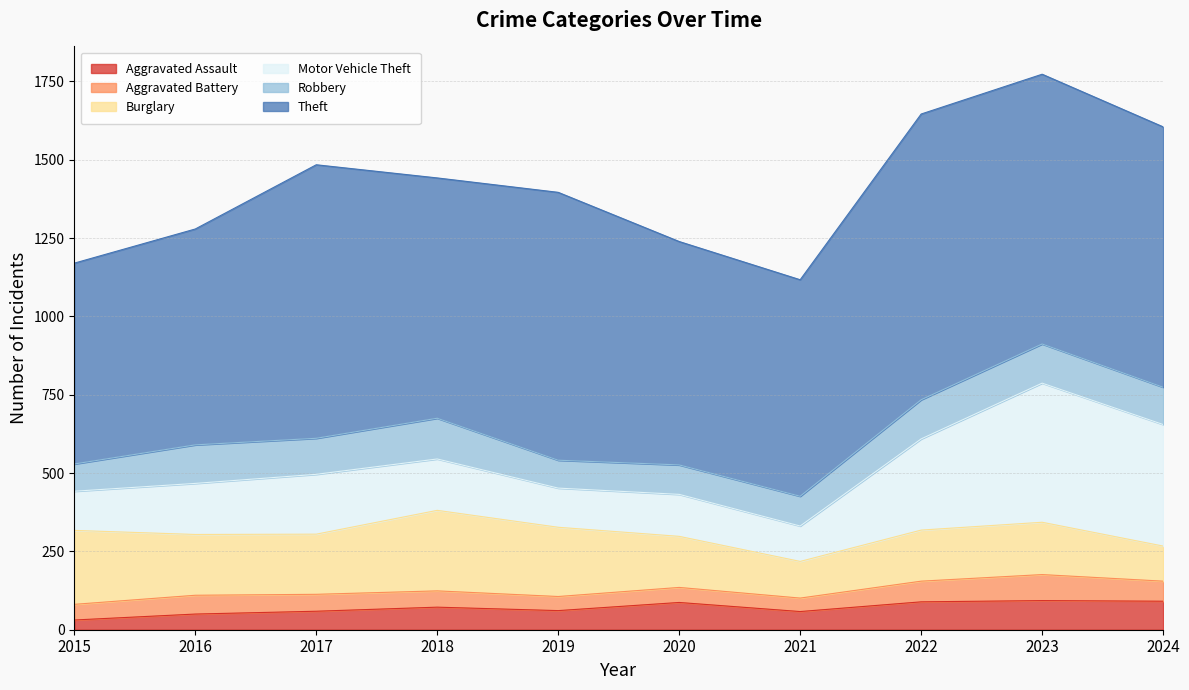

Reading left to right, list all the values displayed in this chart.

Aggravated Assault: 2015=31	2016=50	2017=59	2018=72	2019=61	2020=87	2021=58	2022=89	2023=93	2024=91
Aggravated Battery: 2015=50	2016=60	2017=54	2018=52	2019=45	2020=48	2021=43	2022=66	2023=83	2024=64
Burglary: 2015=236	2016=194	2017=192	2018=257	2019=221	2020=163	2021=117	2022=163	2023=167	2024=112
Motor Vehicle Theft: 2015=125	2016=163	2017=191	2018=164	2019=125	2020=134	2021=113	2022=291	2023=444	2024=388
Robbery: 2015=87	2016=123	2017=115	2018=130	2019=89	2020=94	2021=95	2022=125	2023=125	2024=119
Theft: 2015=641	2016=689	2017=873	2018=767	2019=855	2020=713	2021=691	2022=912	2023=861	2024=831